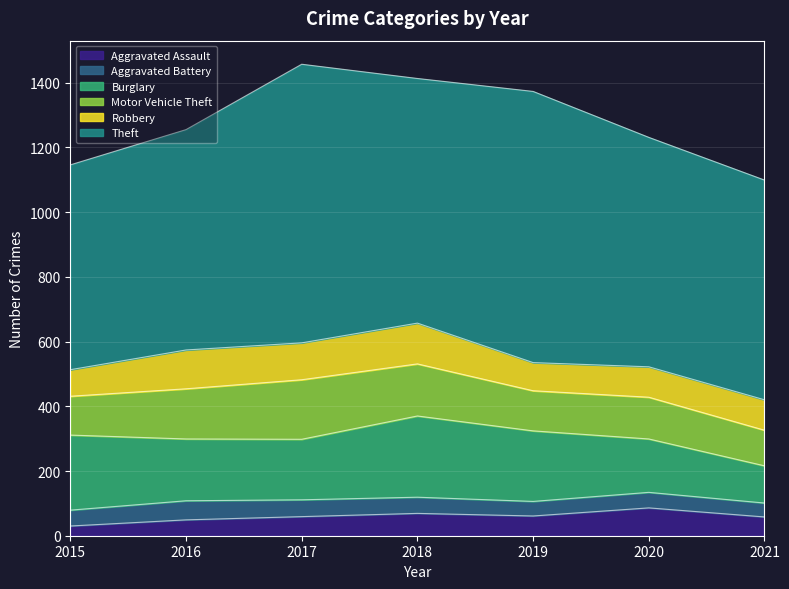

Count the Burglary values in the range 165 to 232.

5